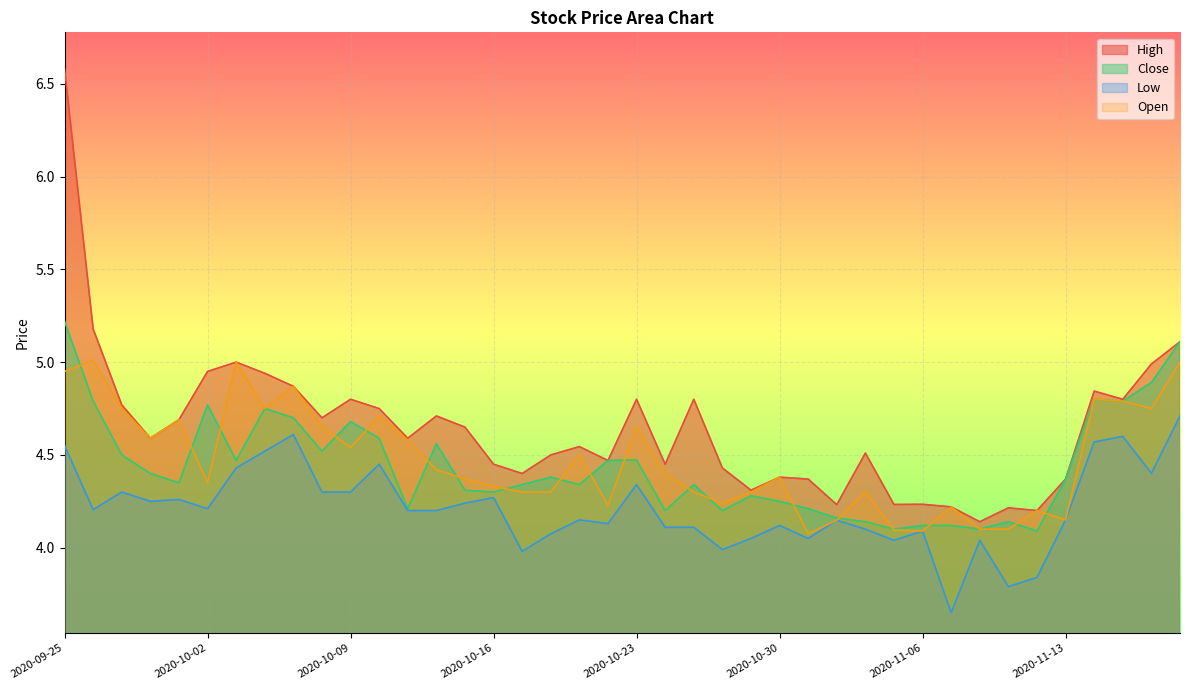

How many lines are shown in the chart?

4